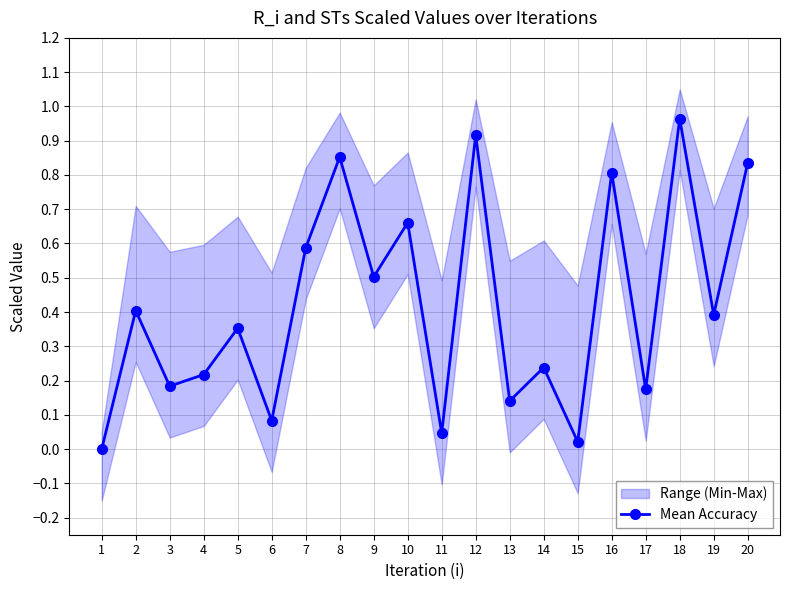

Where is the data nearest to the value 0?

1